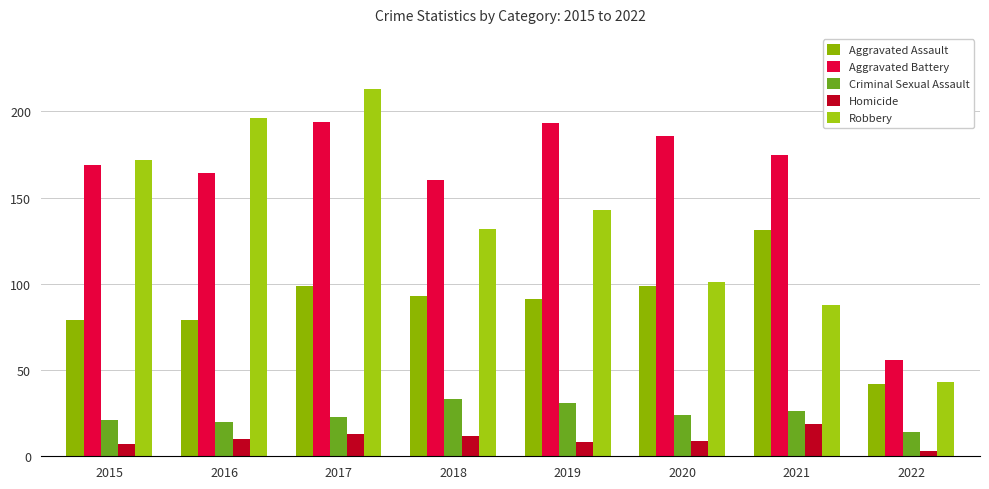

Where does the Robbery series first go above 143?

2015